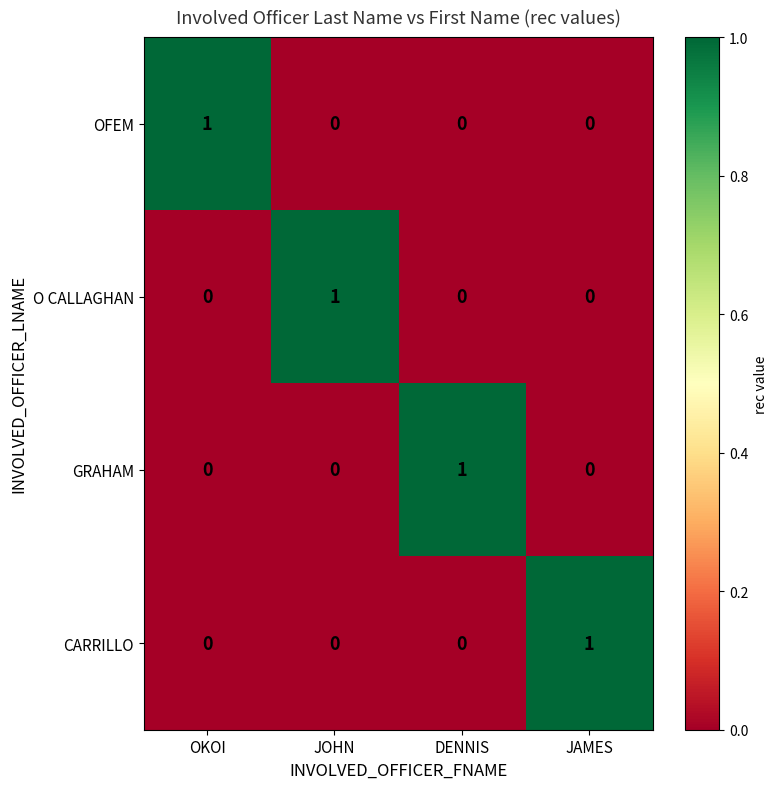

Which category has the highest value in the GRAHAM series?

DENNIS